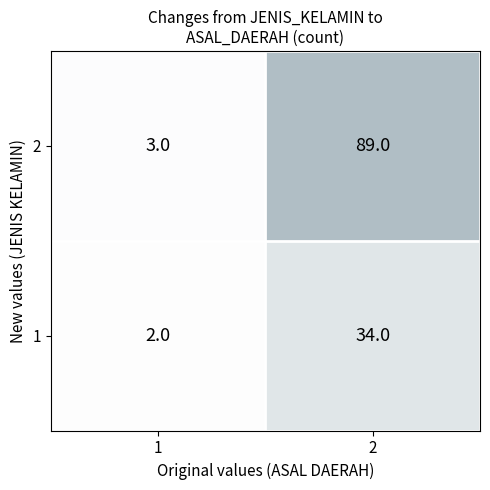

What is the greatest value displayed?

89